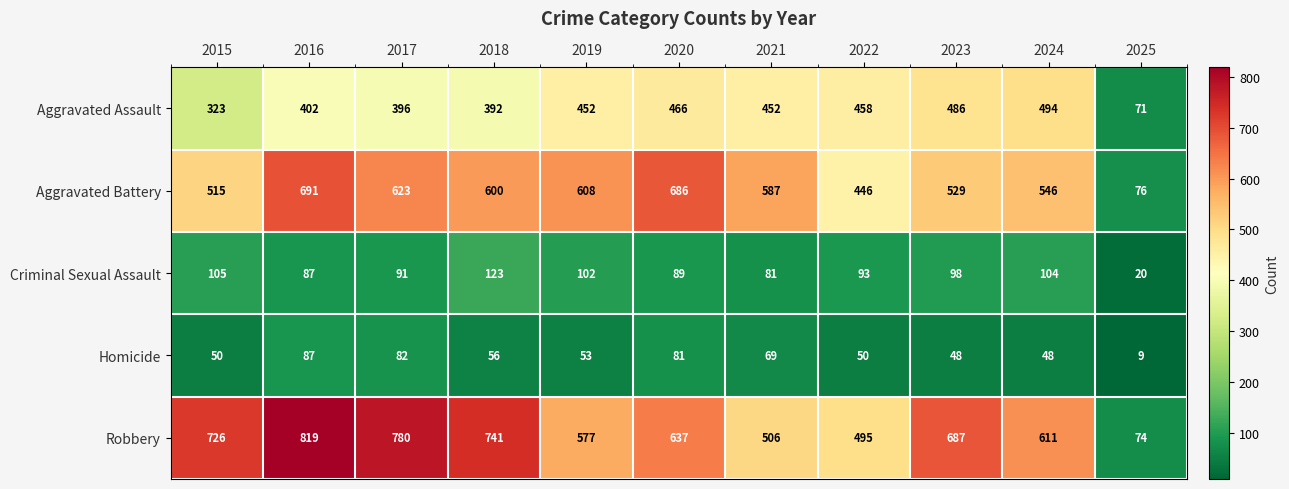

What is the maximum value shown in the chart?

819